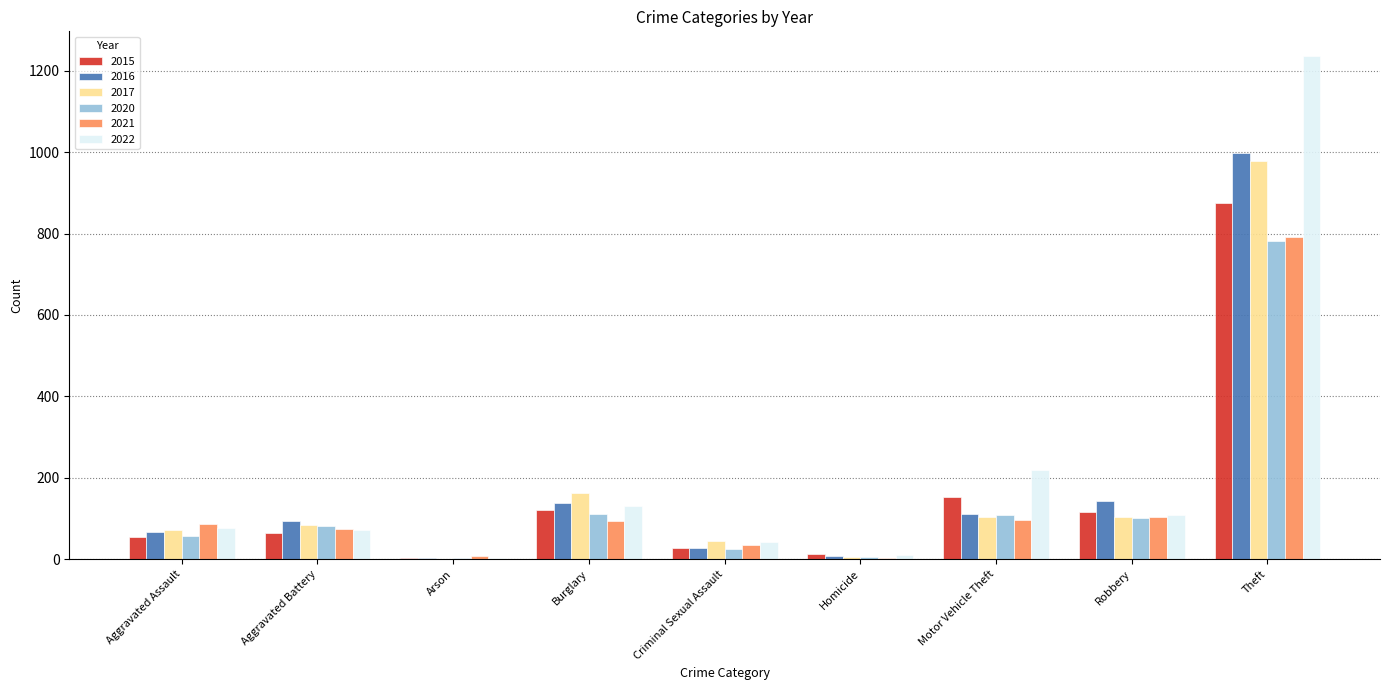

What value does the 2015 series have at Arson?

2